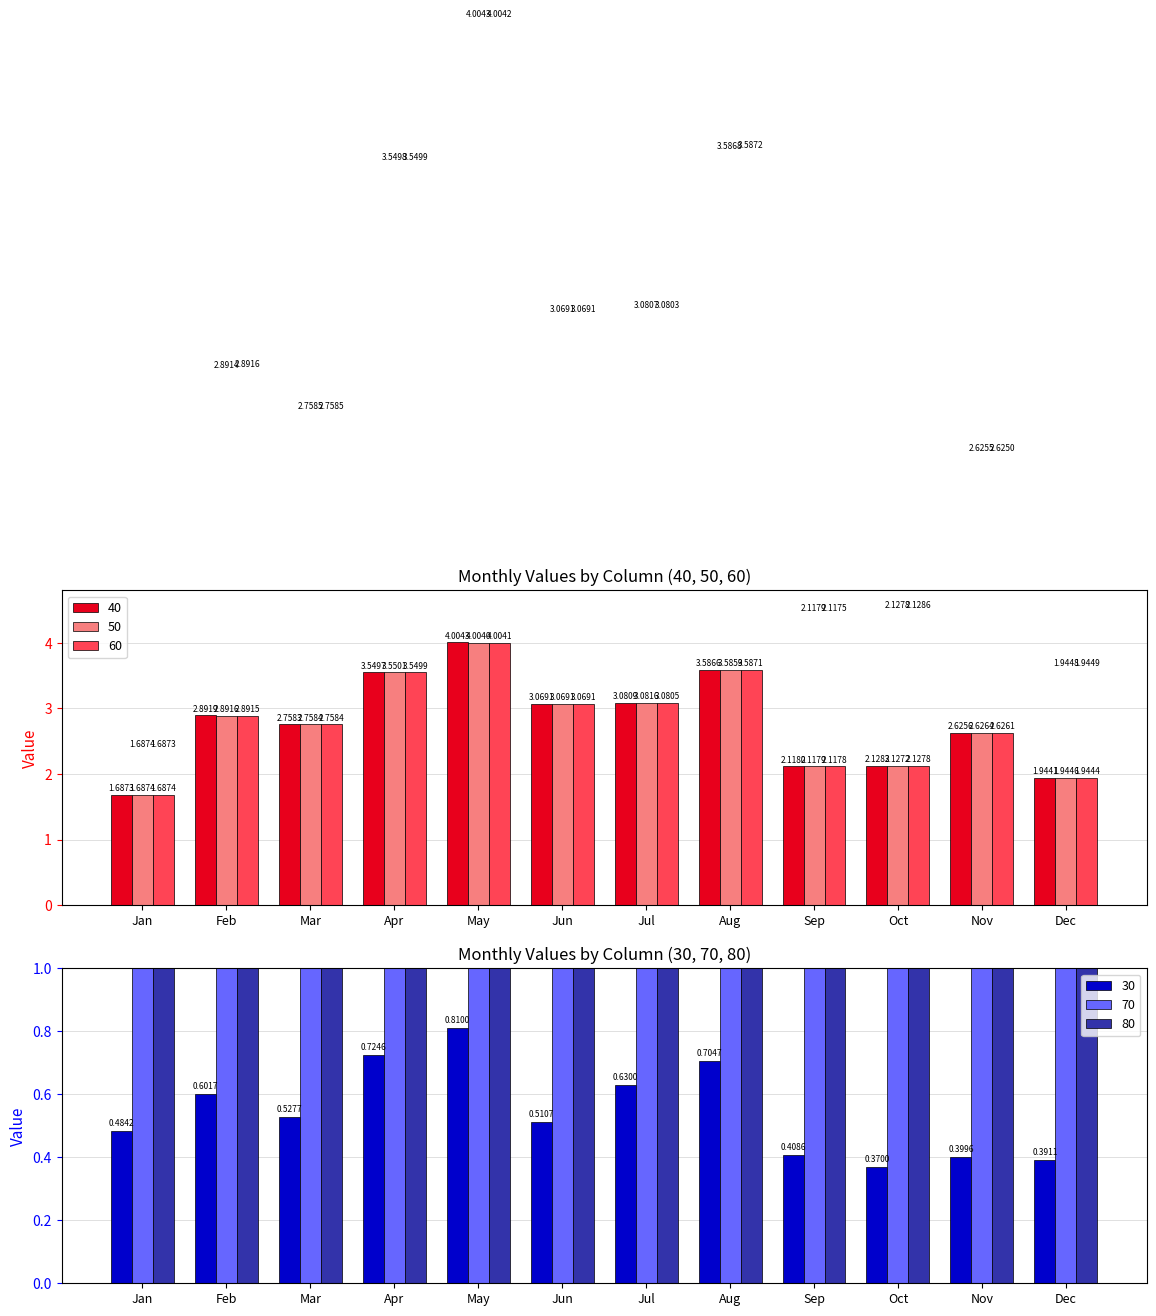

Between Apr and Oct, which is larger?

Apr